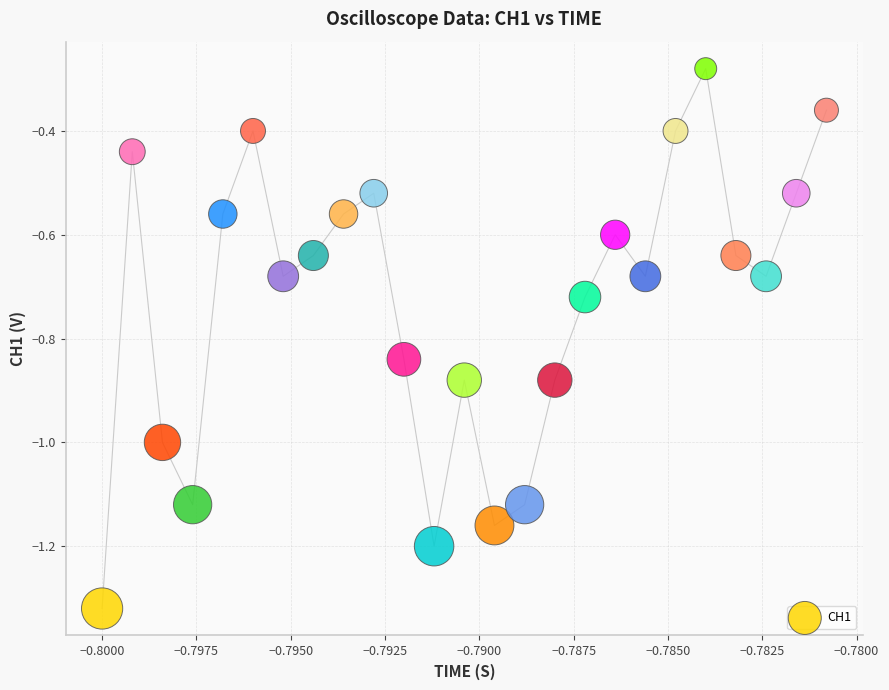

What is the range of Y values (max minus min)?

1.0